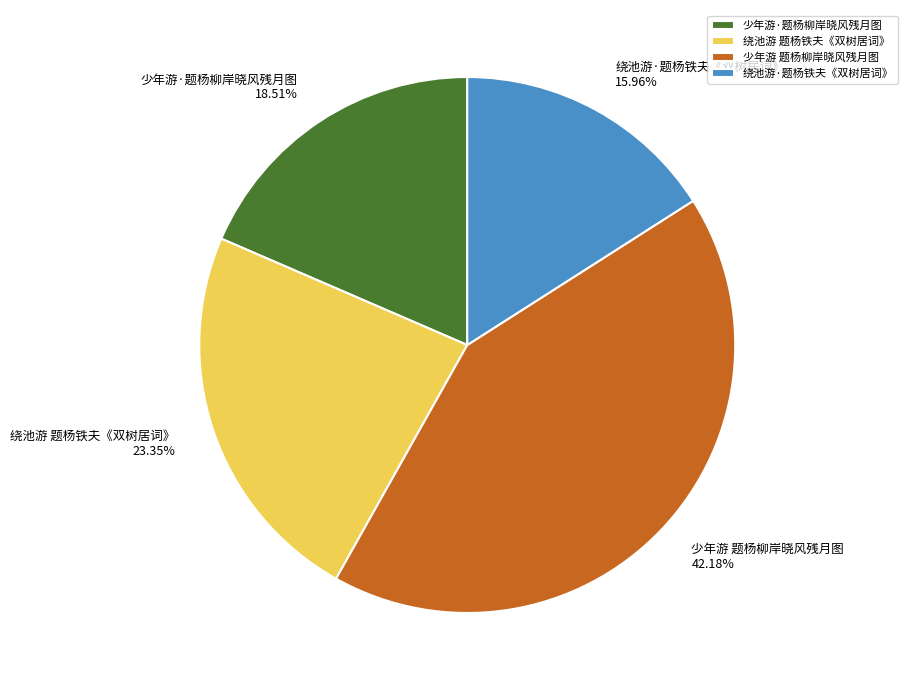

Does any single category account for the majority?

No